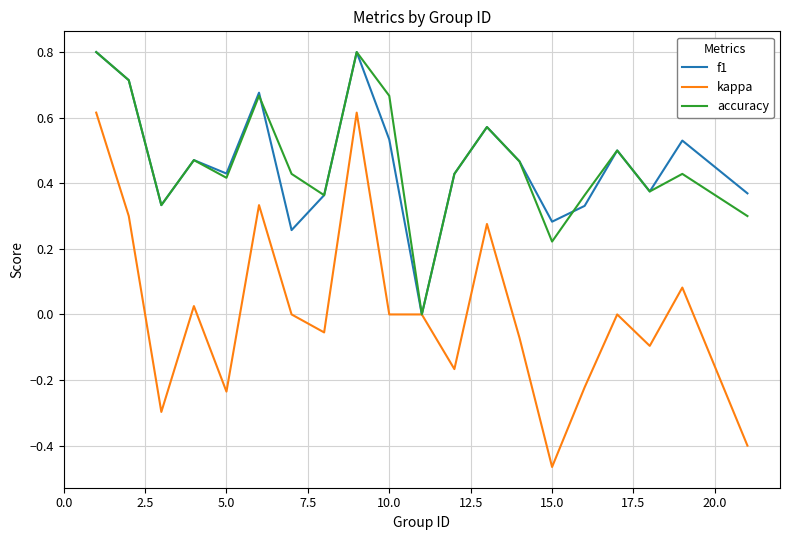

Which series has the largest range (max minus min)?

kappa